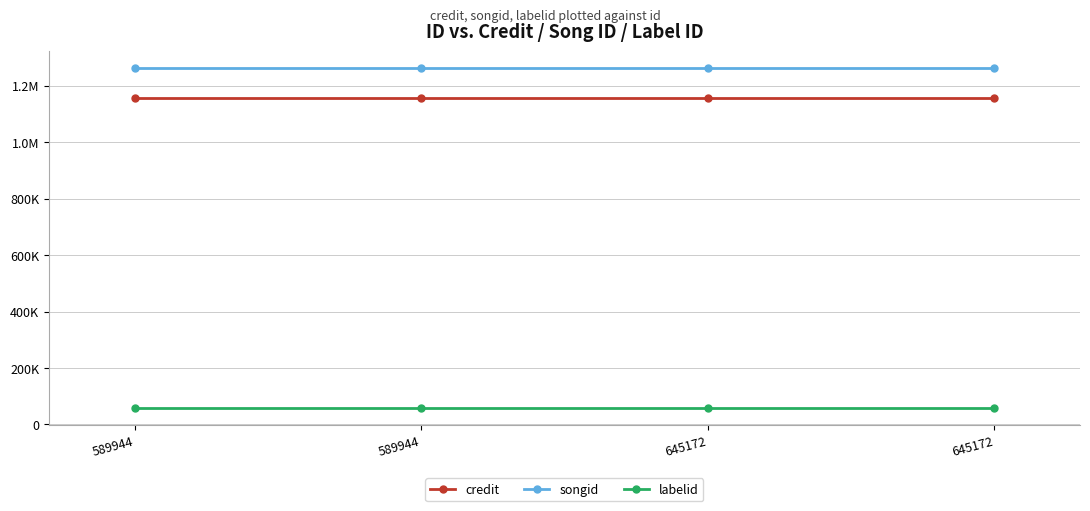

What is the minimum value shown in the chart?

58245